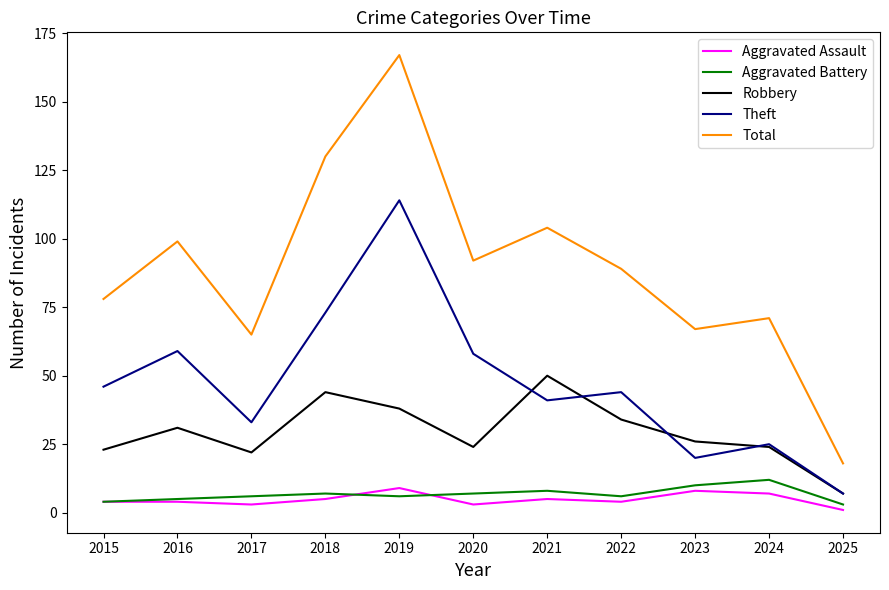

How many series are shown in this chart?

5